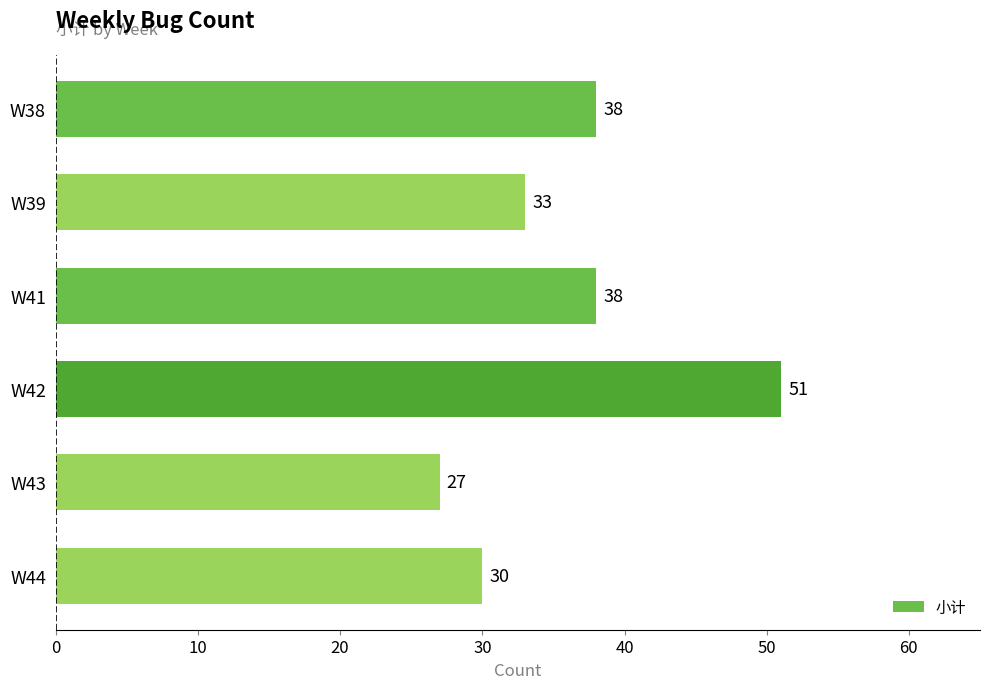

Reading top to bottom, extract all data points from this chart.

W38=38	W39=33	W41=38	W42=51	W43=27	W44=30